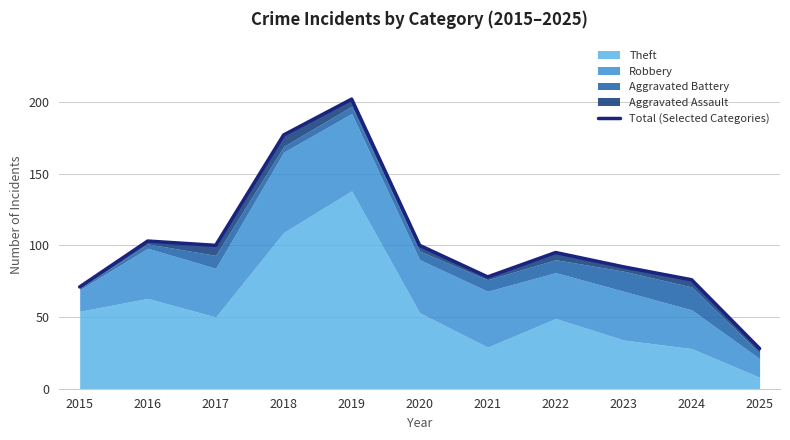

Rank the categories by value from lowest to highest.

2025, 2015, 2024, 2021, 2023, 2022, 2017, 2020, 2016, 2018, 2019